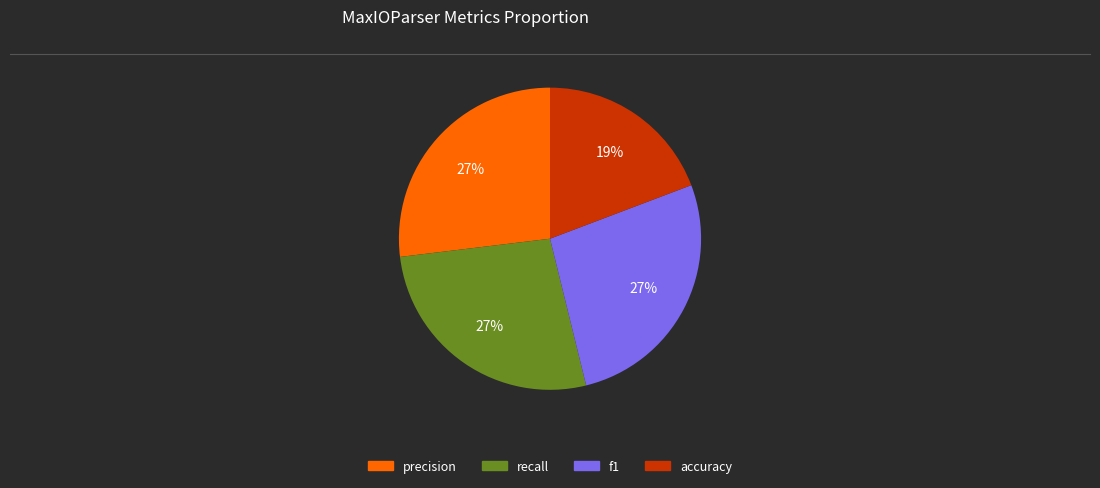

Count the number of slices in the pie.

4